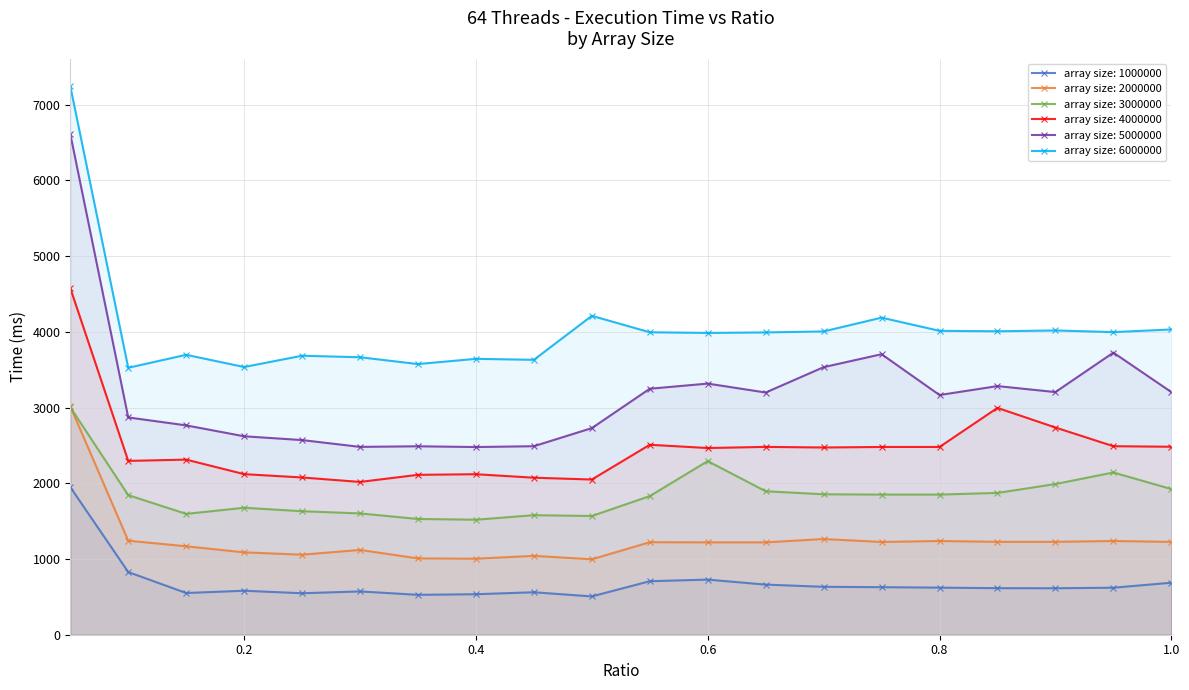

What is the value of the array size: 5000000 point at the 11th from the left?

3249